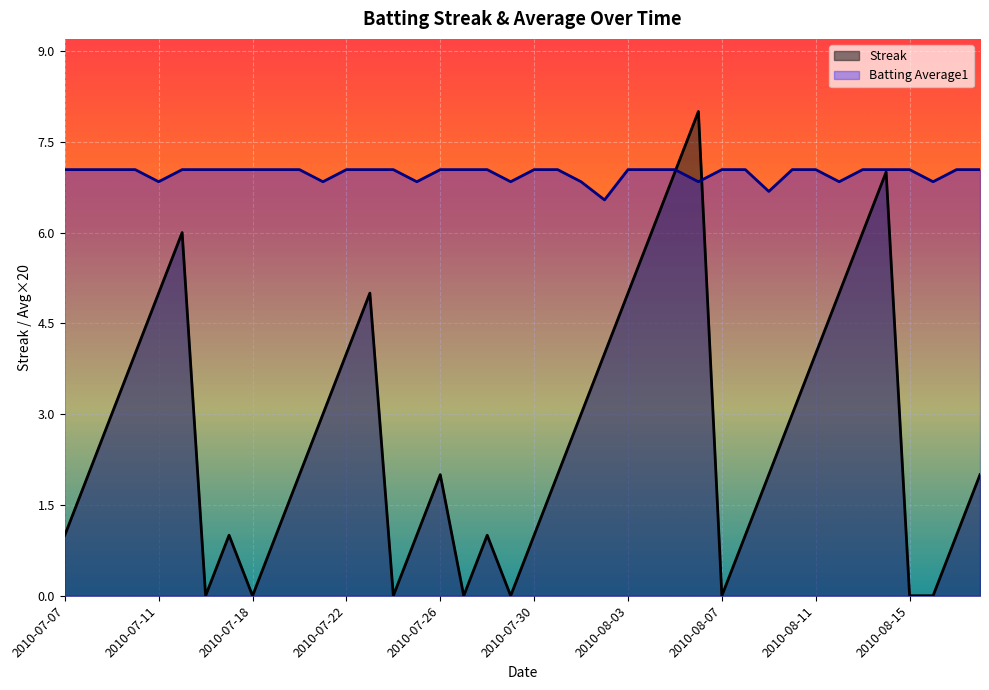

In Batting Average1, how many points are lower than both neighbors (excluding endpoints)?

9